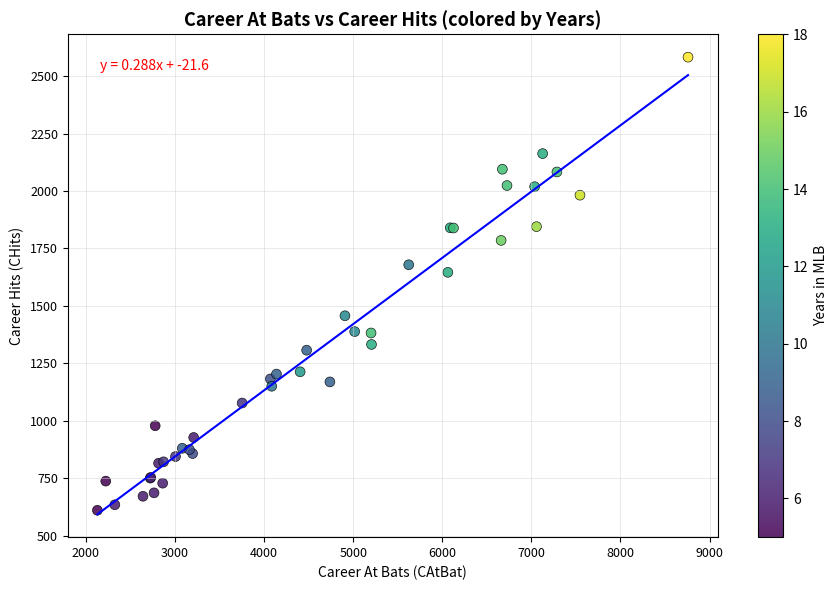

What Y value in the scatter plot is closest to 1596?

1646